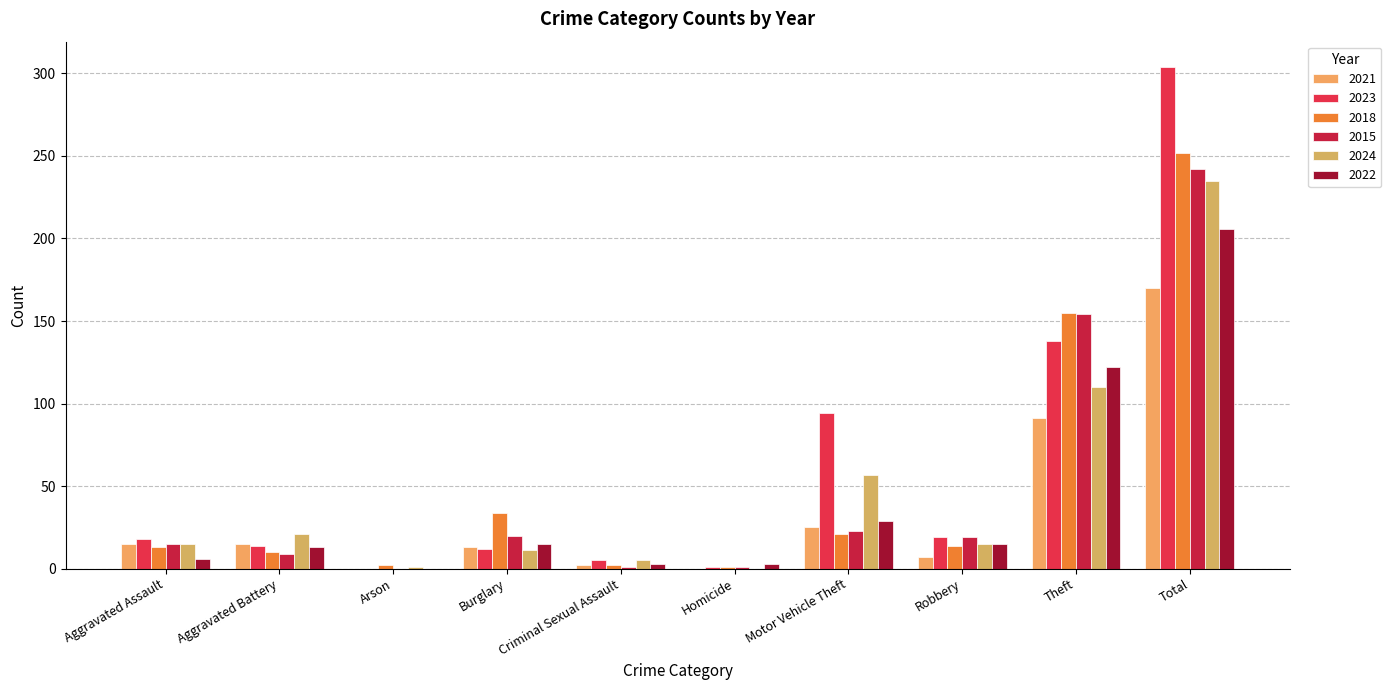

What is the approximate value of 2022 at Aggravated Battery, to the nearest 5?

15